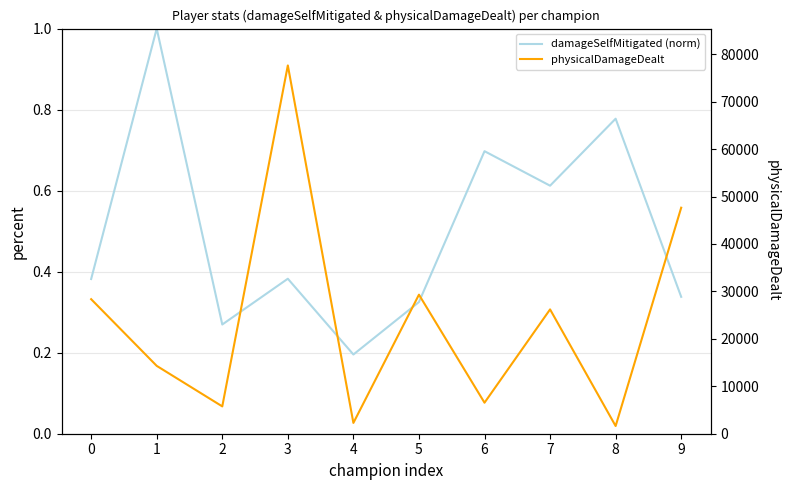

What is the minimum value shown in the chart?

0.2